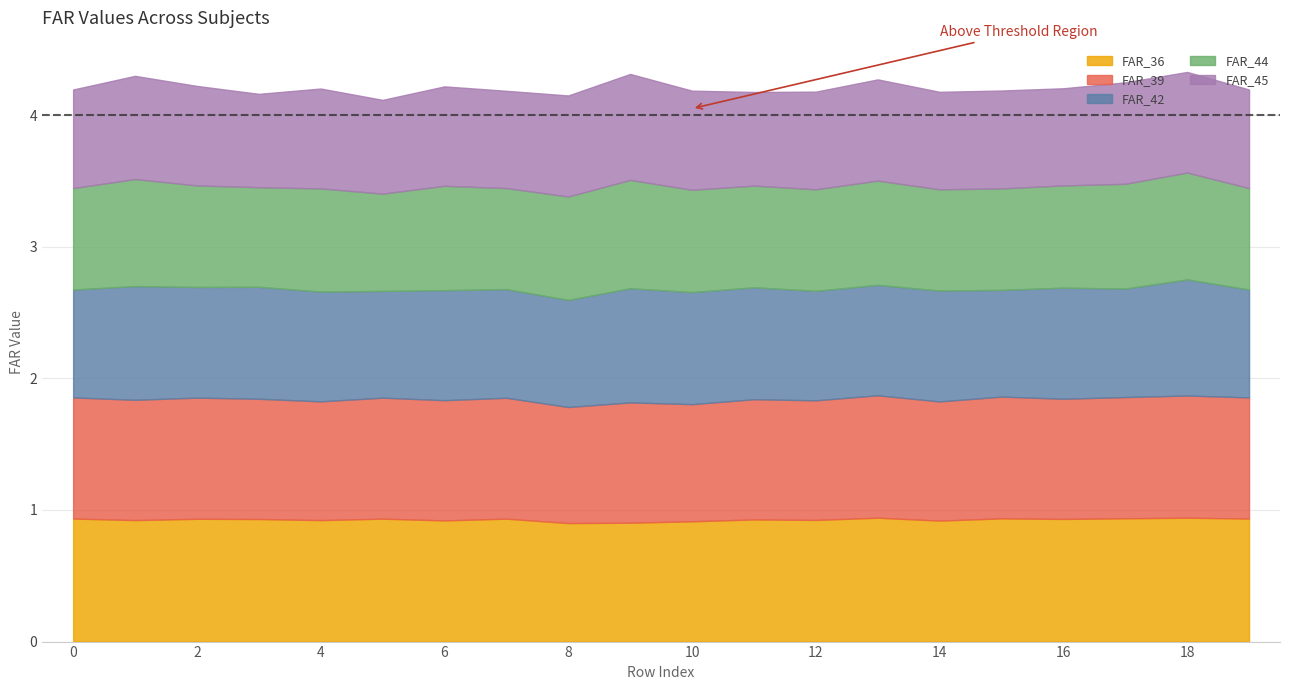

What is the spread (max minus min) of values at 1?

0.1